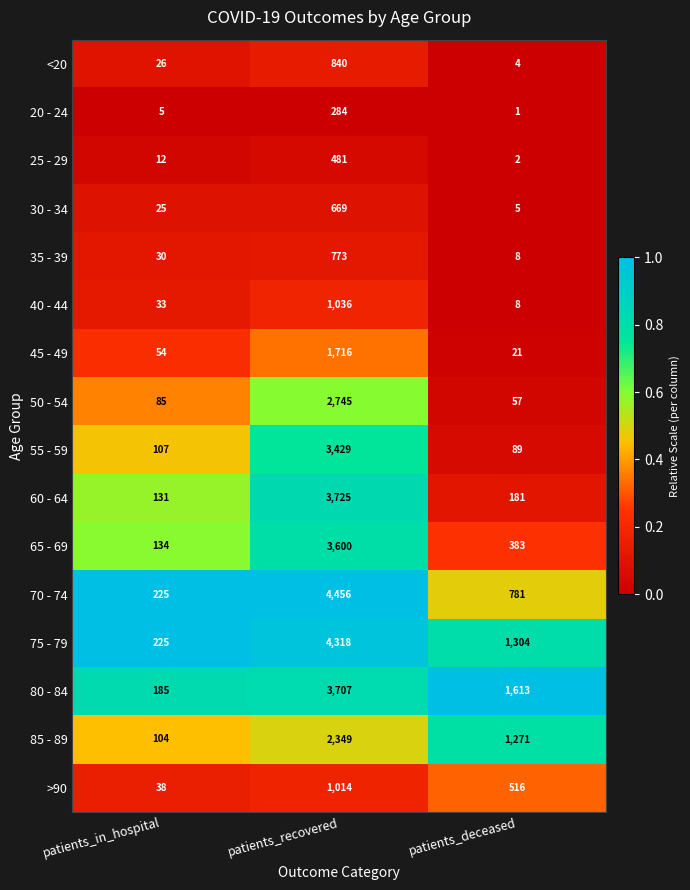

Count the 70 - 74 values in the range 225 to 4456.

3